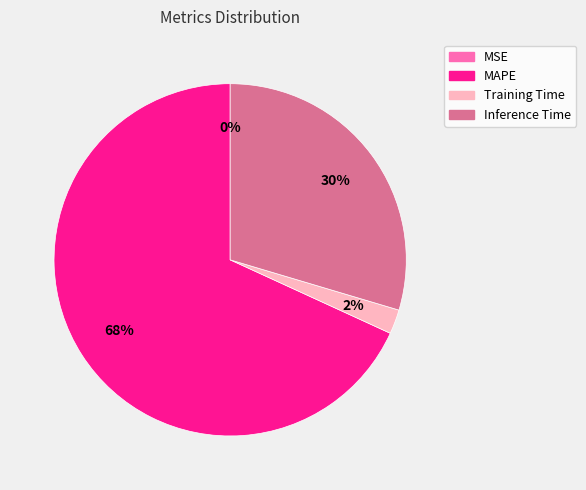

To the nearest percent, what is the average slice percentage?

25%